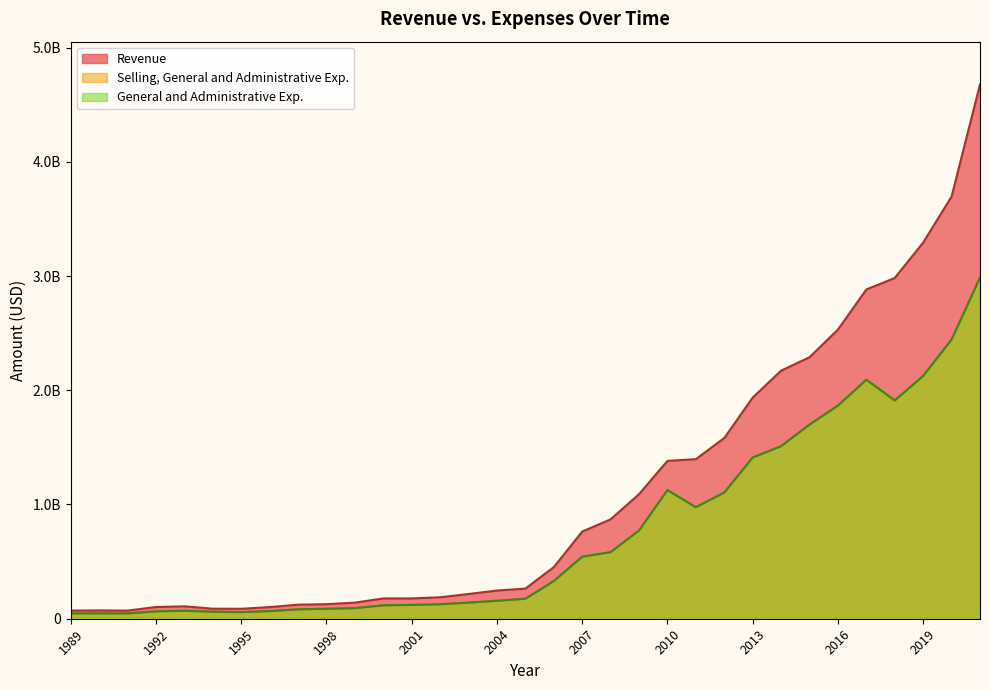

How many values in the Selling, General and Administrative Exp. series are below 174765000?

16